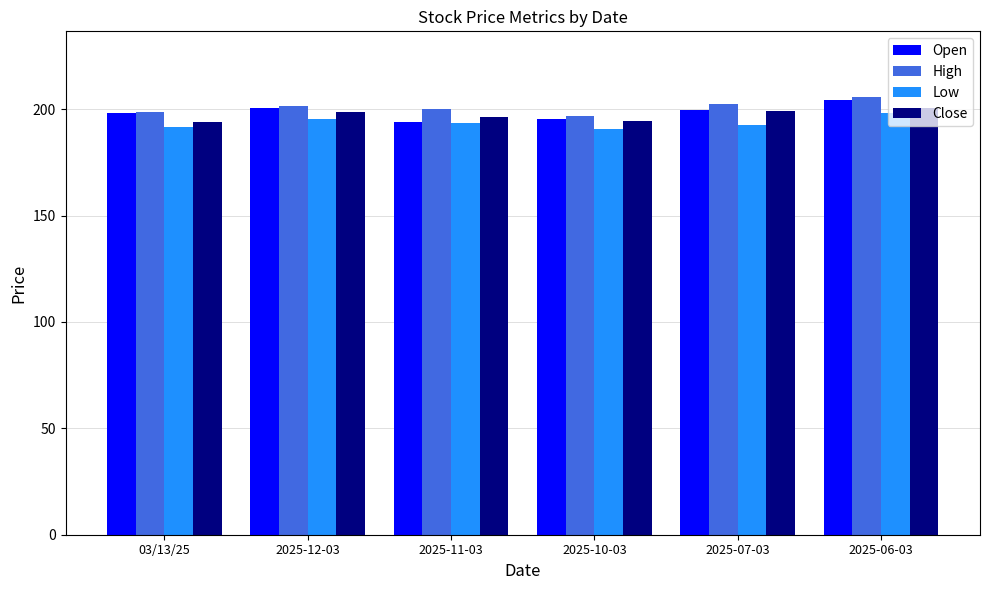

What are all the series names shown in the legend?

Open, High, Low, Close